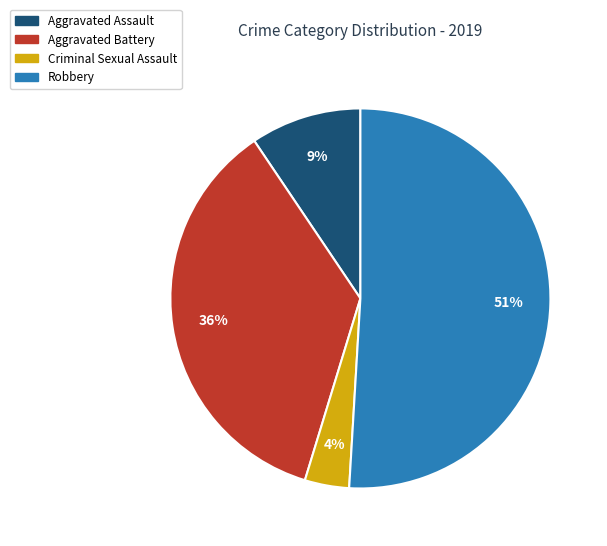

How many slices are in this pie chart?

4